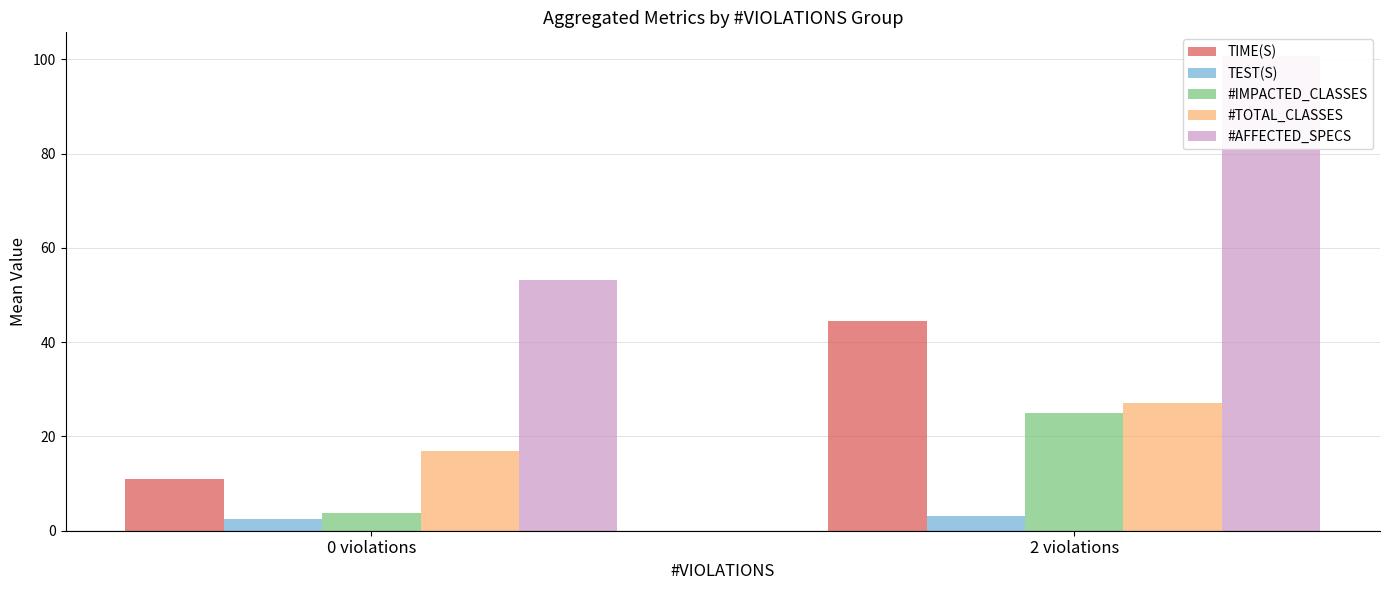

How many distinct data groups are displayed?

5